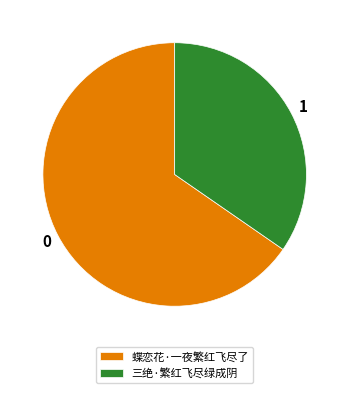

Count the number of slices in the pie.

2